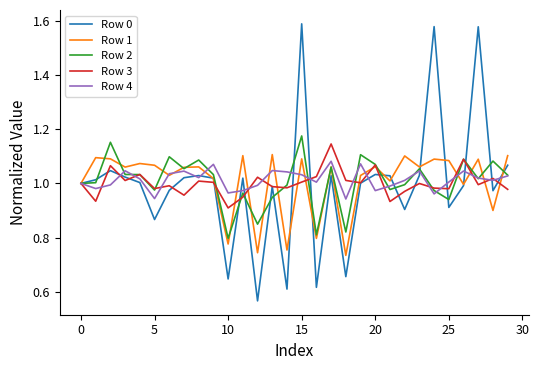

Which series has the widest spread of values?

Row 0